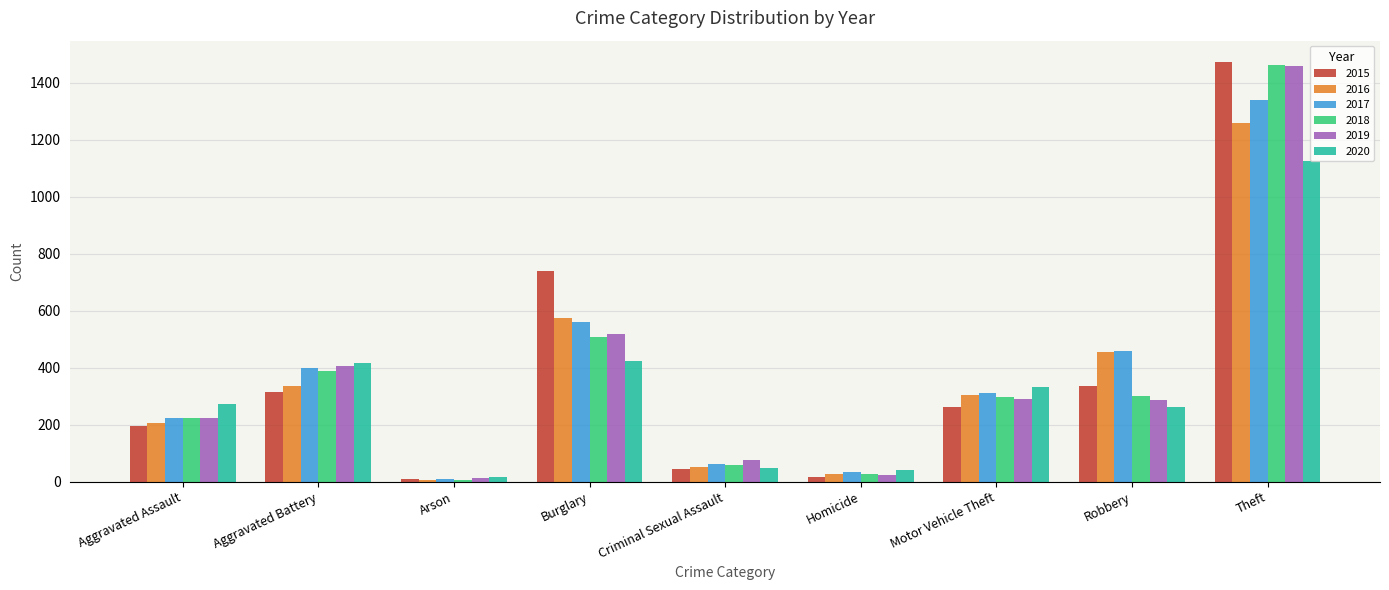

How many data points in 2018 are less than 298?

4